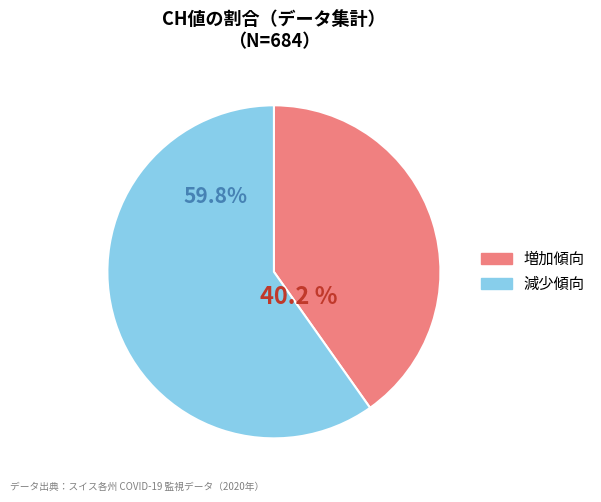

Is there a majority slice in this chart?

Yes